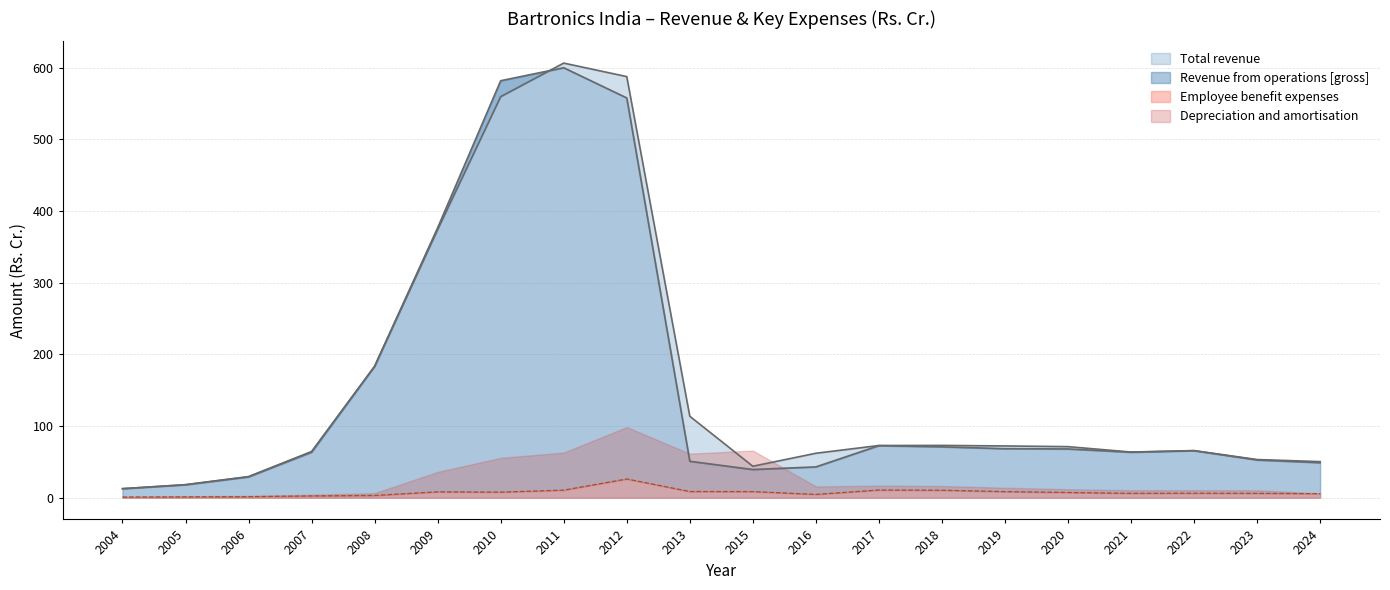

What is the difference between the highest and lowest values at 2011?

595.6